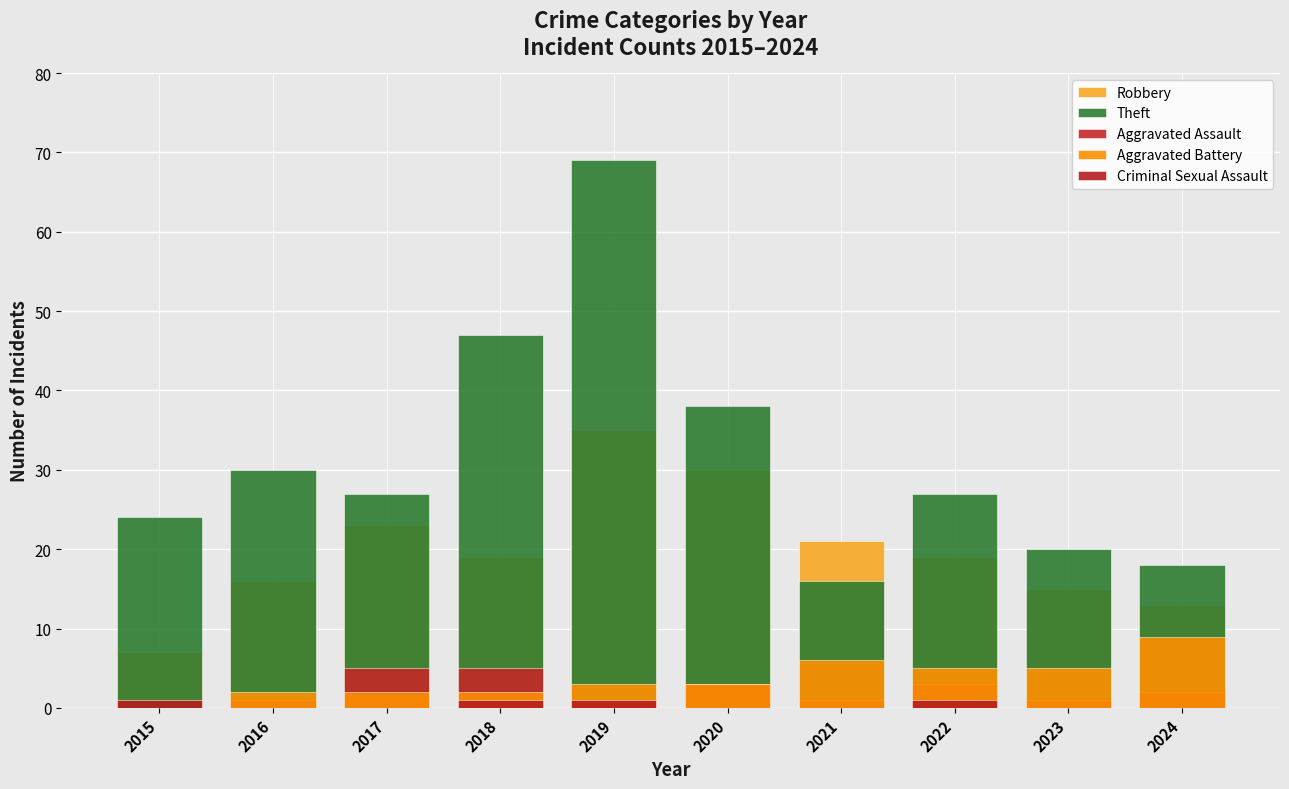

Where does the Theft series first go above 27?

2016